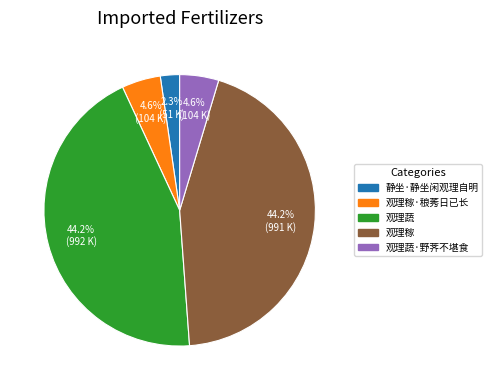

Does any single category account for the majority?

No